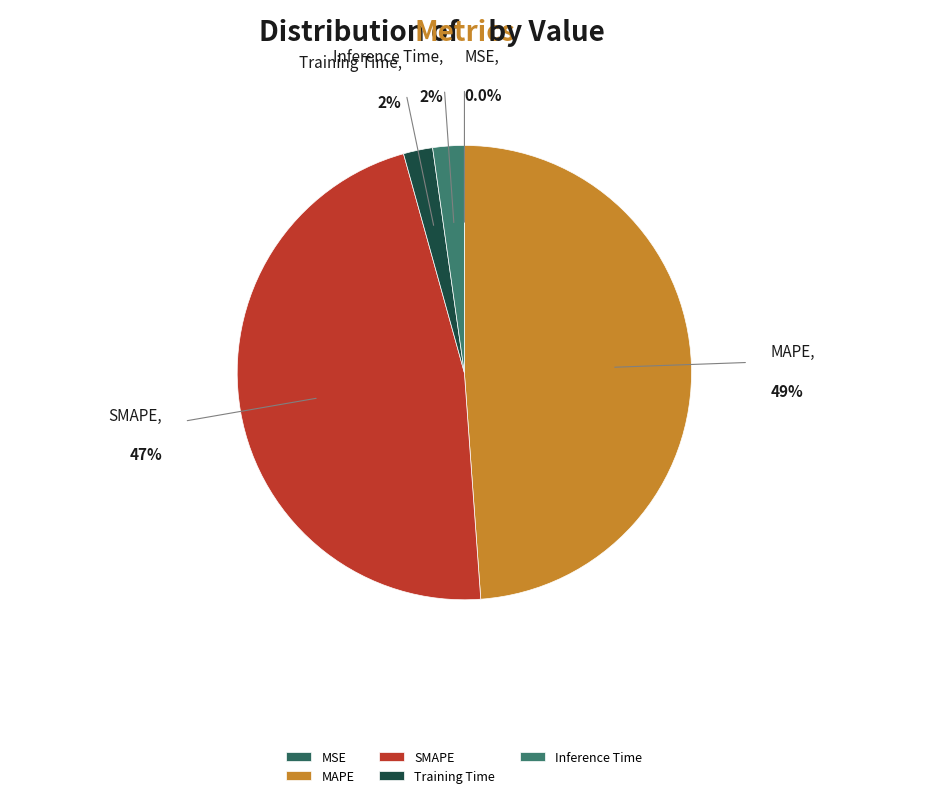

Which category has the biggest portion of the pie?

MAPE